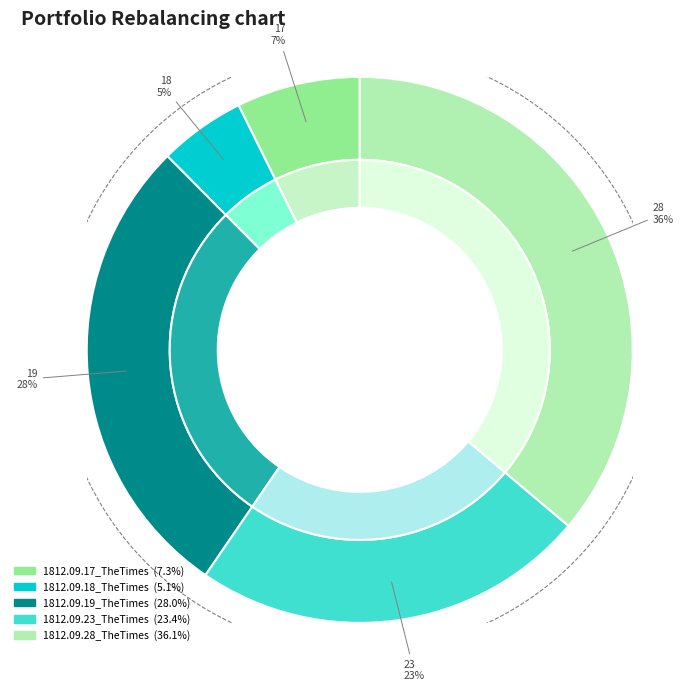

How many slices are in this pie chart?

5